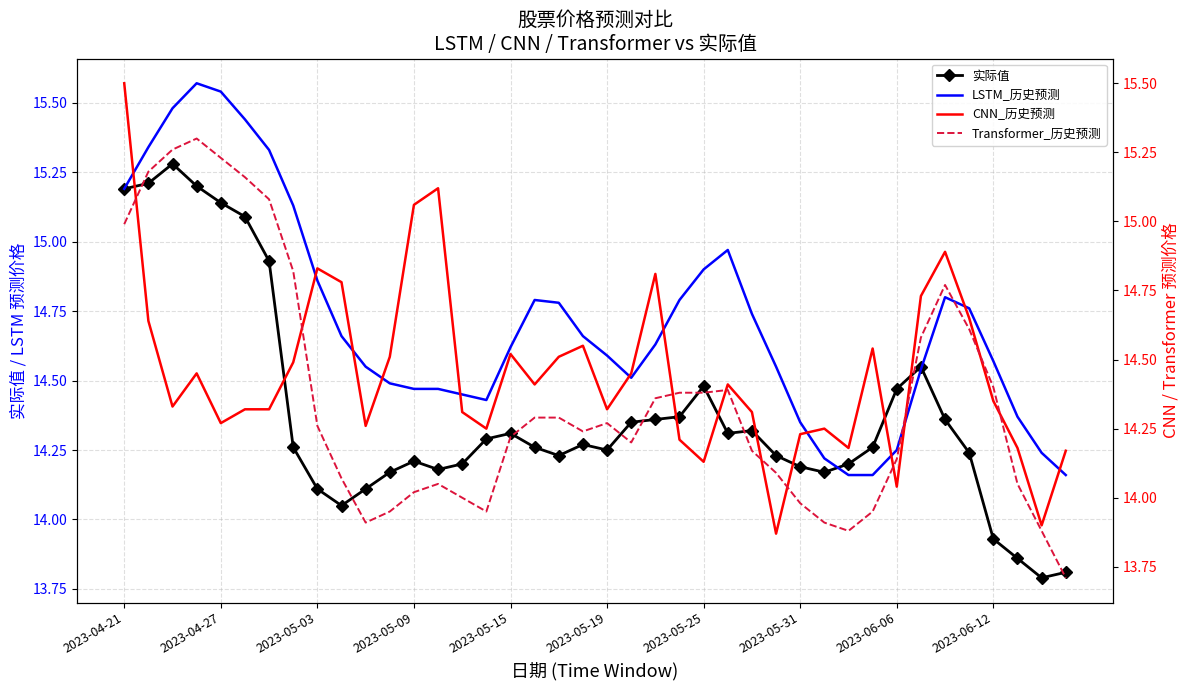

What is the minimum value for 实际值?

13.8